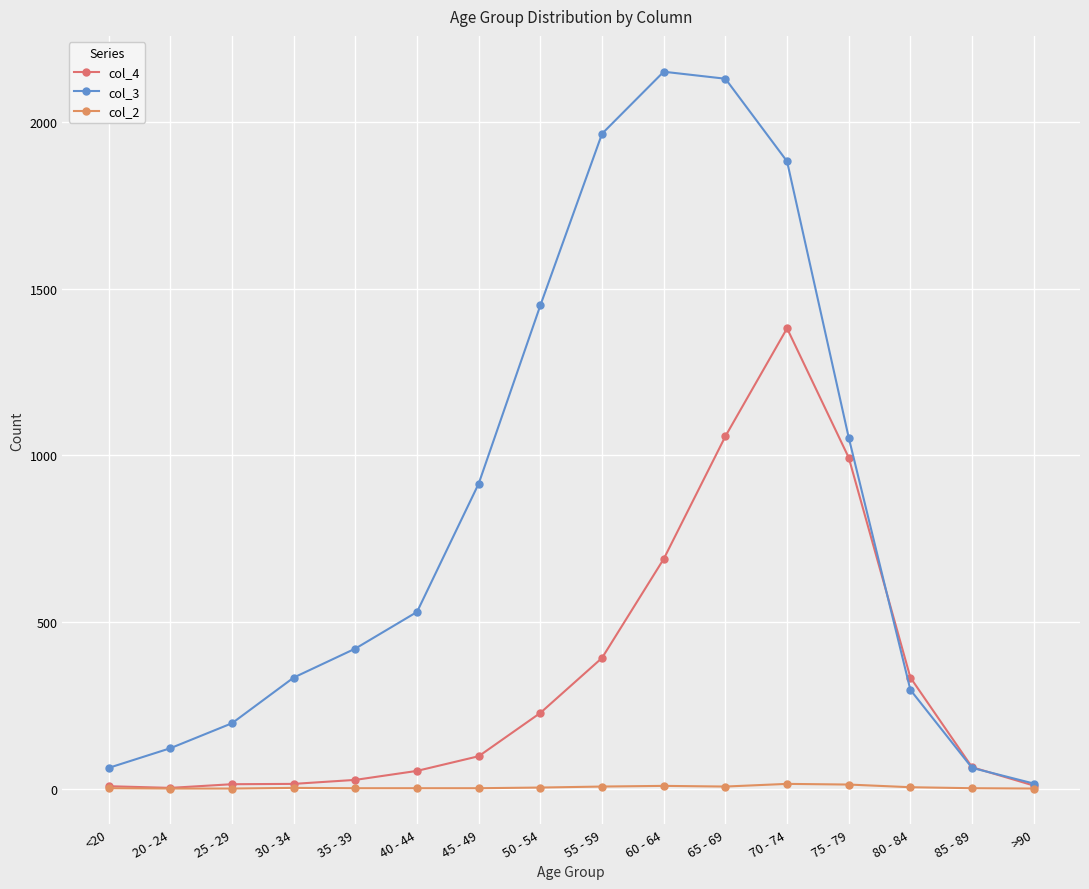

At 75 - 79, list the series in order from smallest to largest.

col_2, col_4, col_3